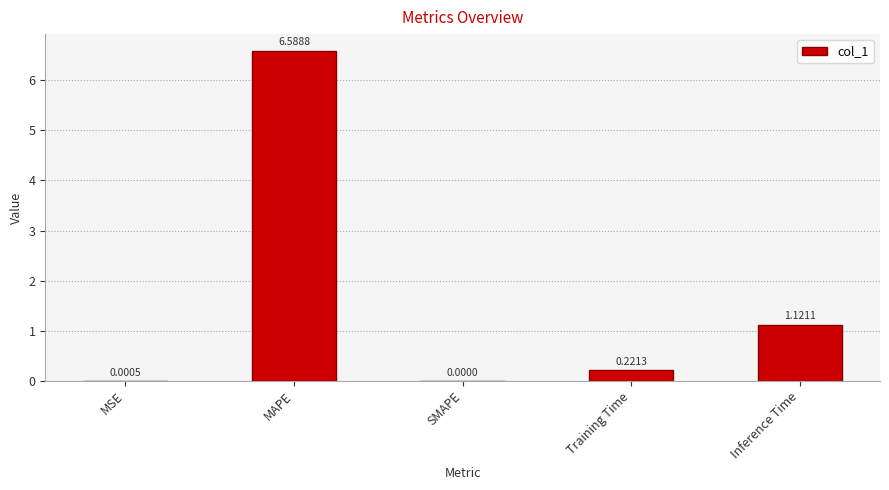

What is the sum of all values?

7.9